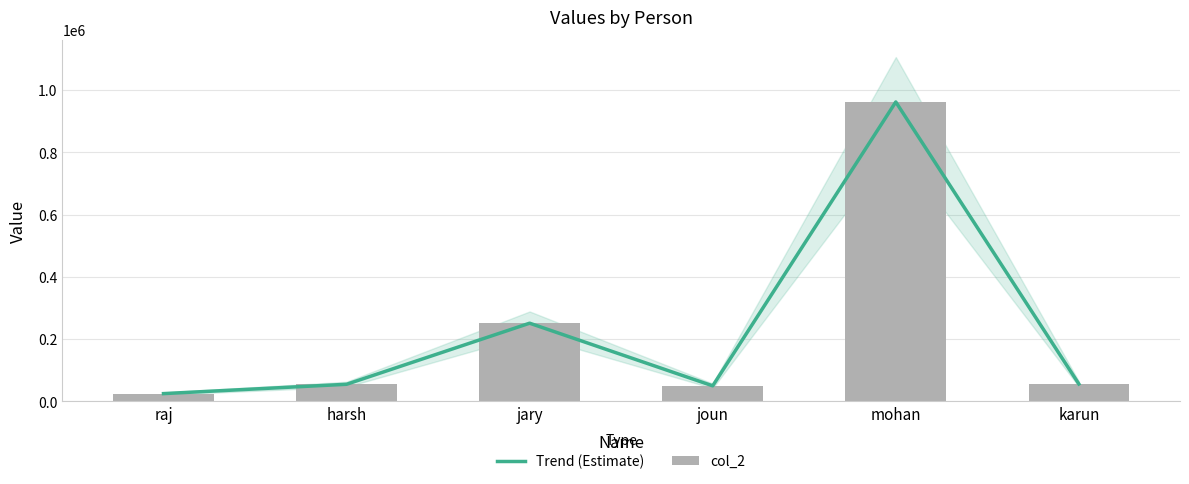

How many categories are shown in the chart?

6